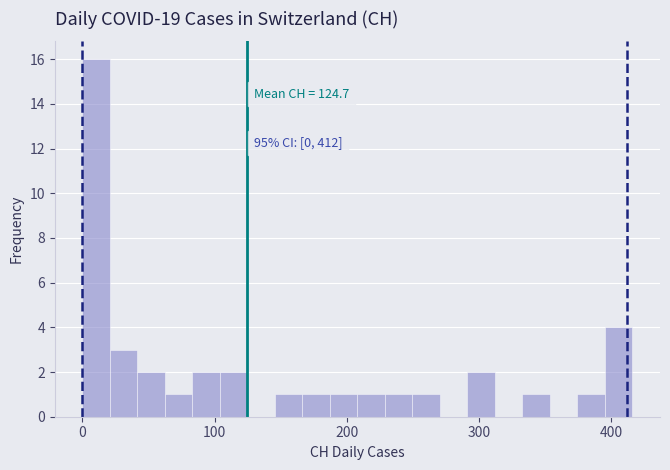

Around what value on the x-axis is the tallest bar? Give the approximate position of its centre, as read against the axis.

10